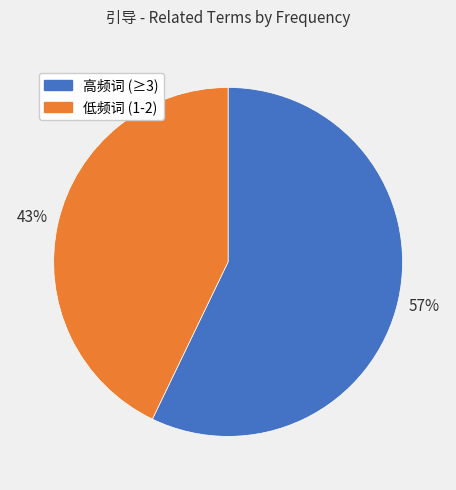

True or false: 高频词 (≥3) accounts for 57% of the total.

True